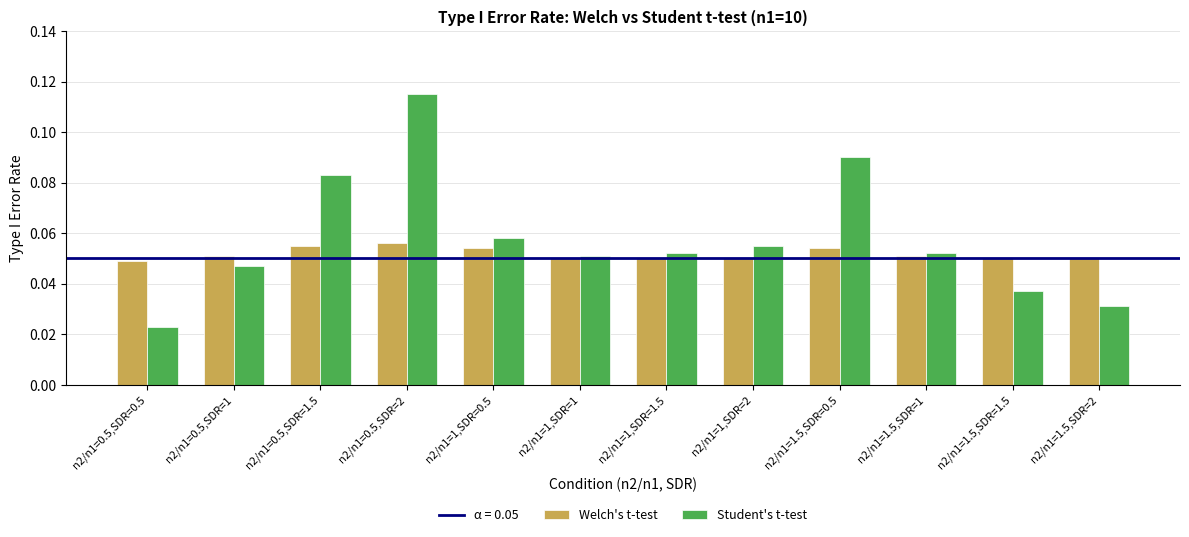

Rank the series by their maximum value, from lowest to highest.

Welch's t-test, Student's t-test